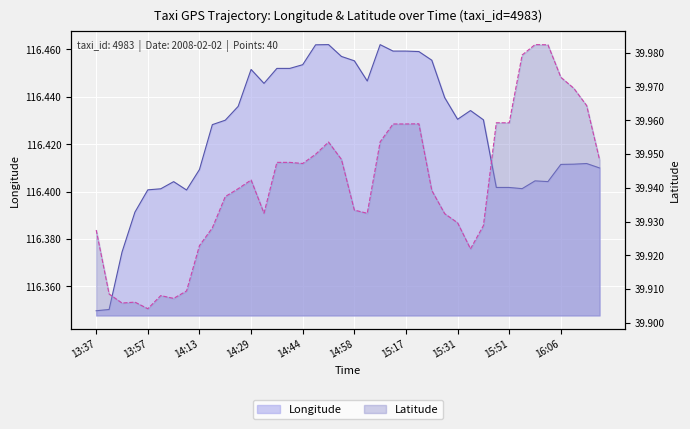

Rank the series by their average value, from lowest to highest.

lat, lon